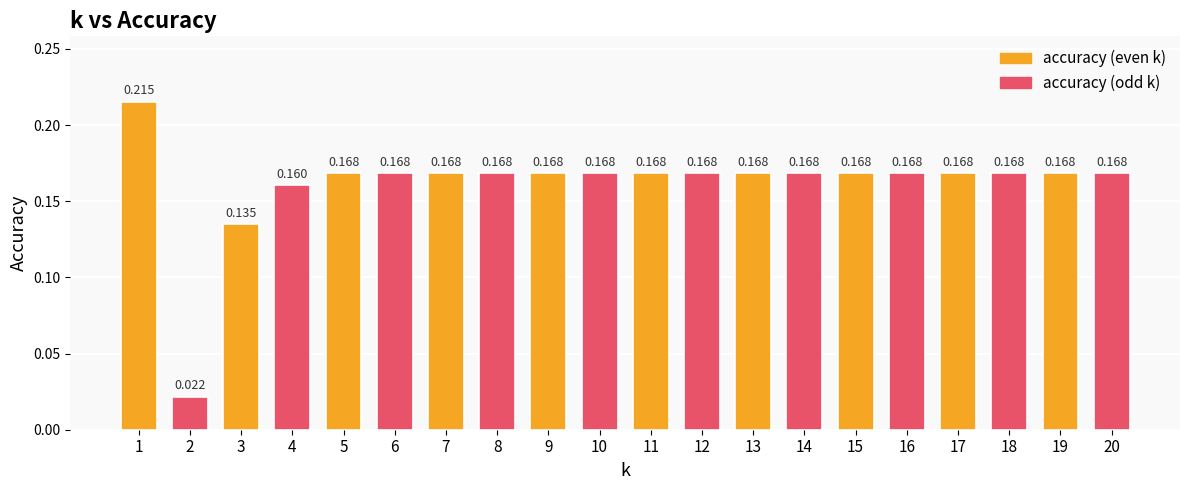

Is it true that the value at 4 is 0.2?

False